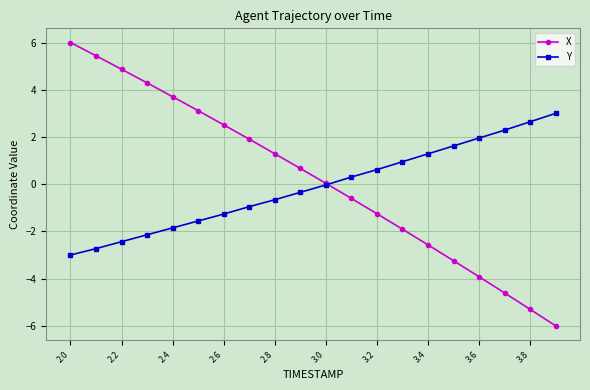

List the series in order of their peak value, lowest first.

Y, X